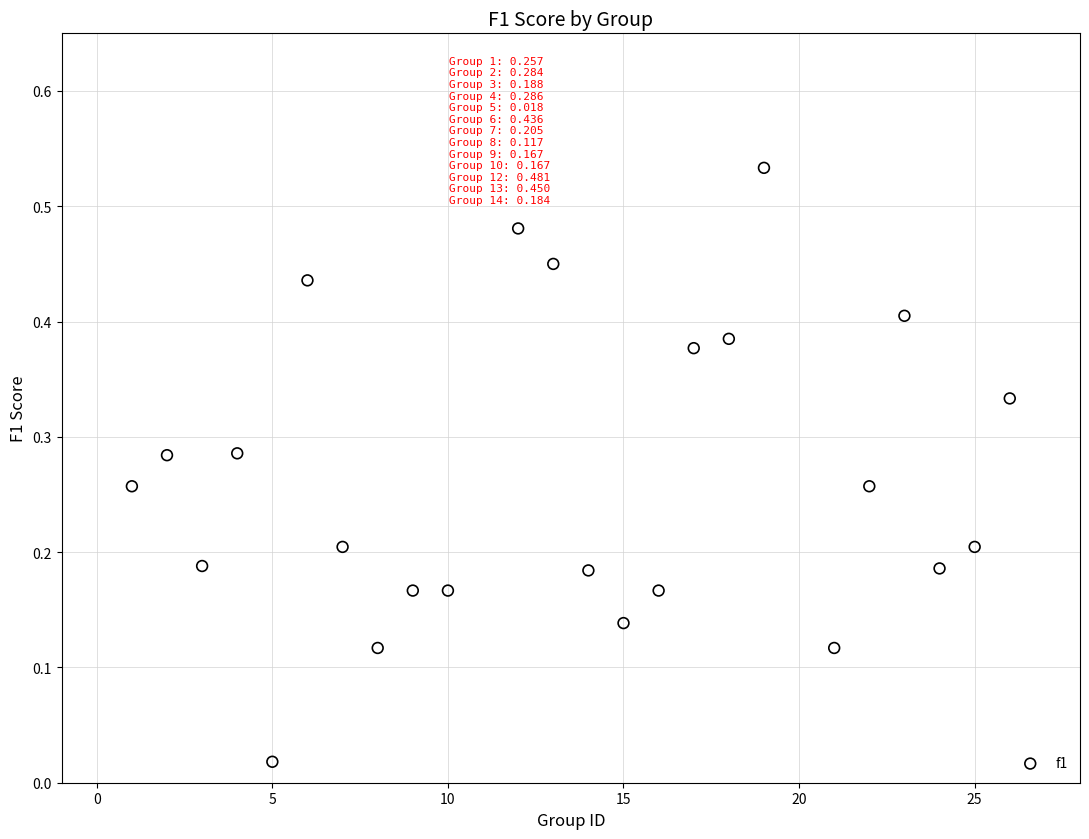

What is the range of X values (max minus min)?

25.0